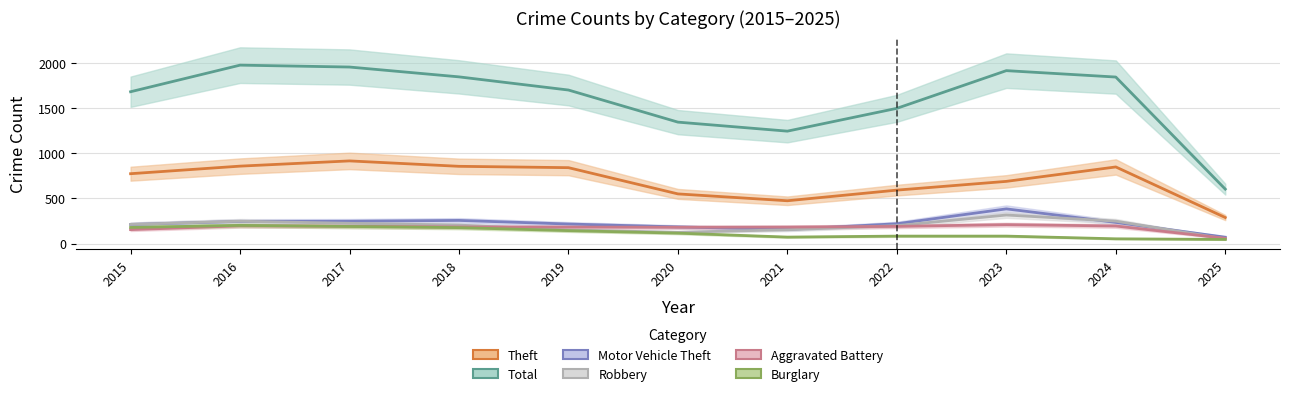

After their last crossing, which series has the higher values: Motor Vehicle Theft or Aggravated Battery?

Motor Vehicle Theft